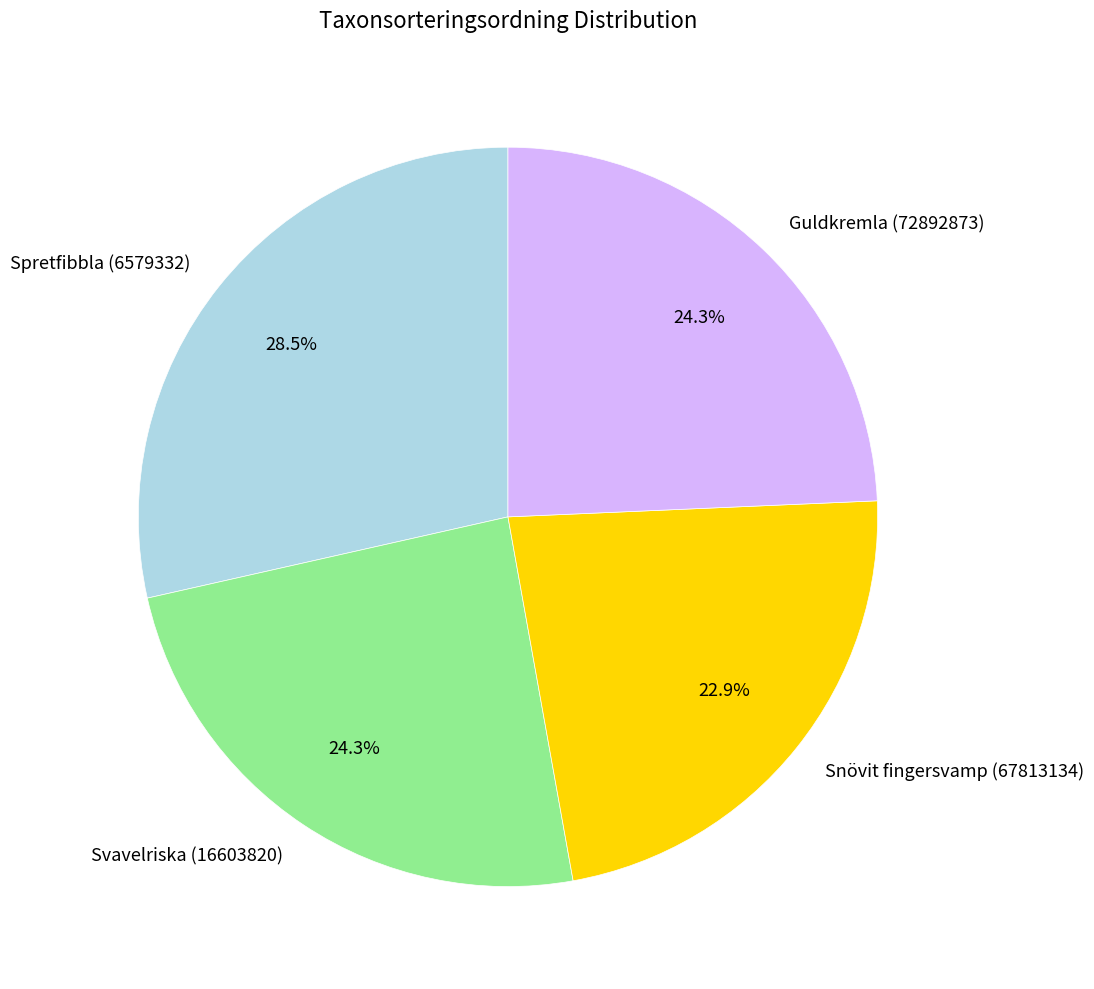

To the nearest percent, what percentage of the pie is Svavelriska (16603820)?

24%